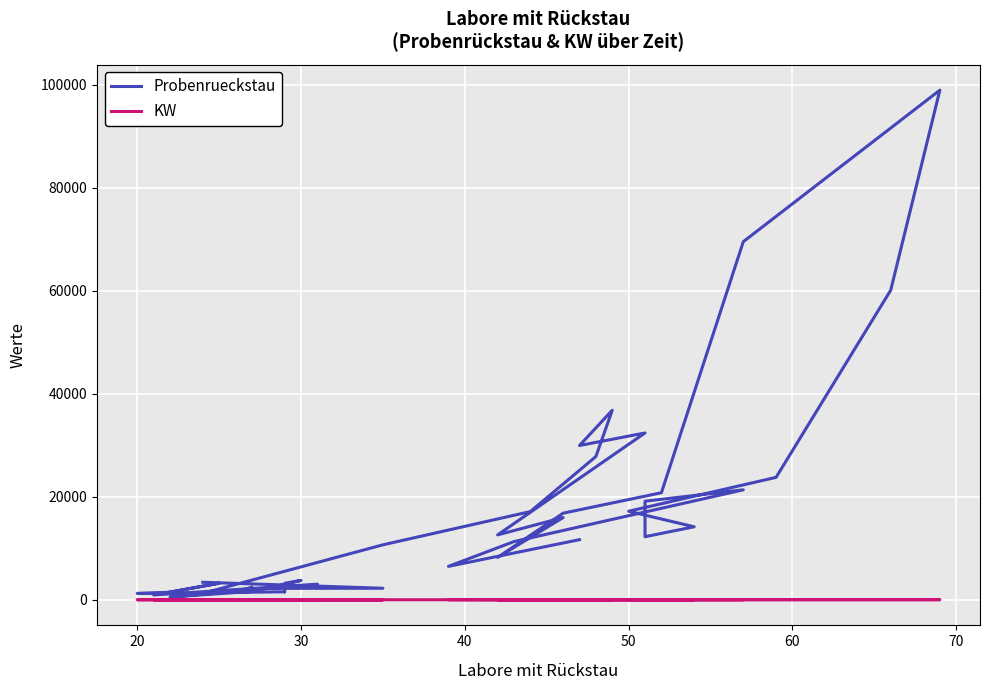

The value of Probenrueckstau at 27 is 33283. True or false?

False